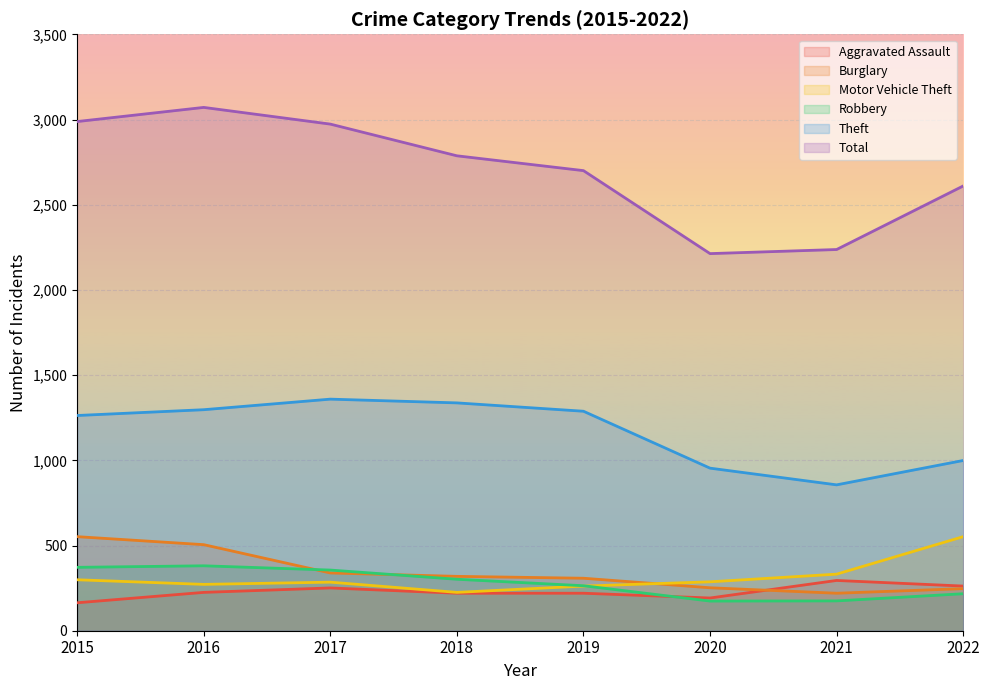

Count the number of categories in the chart.

8